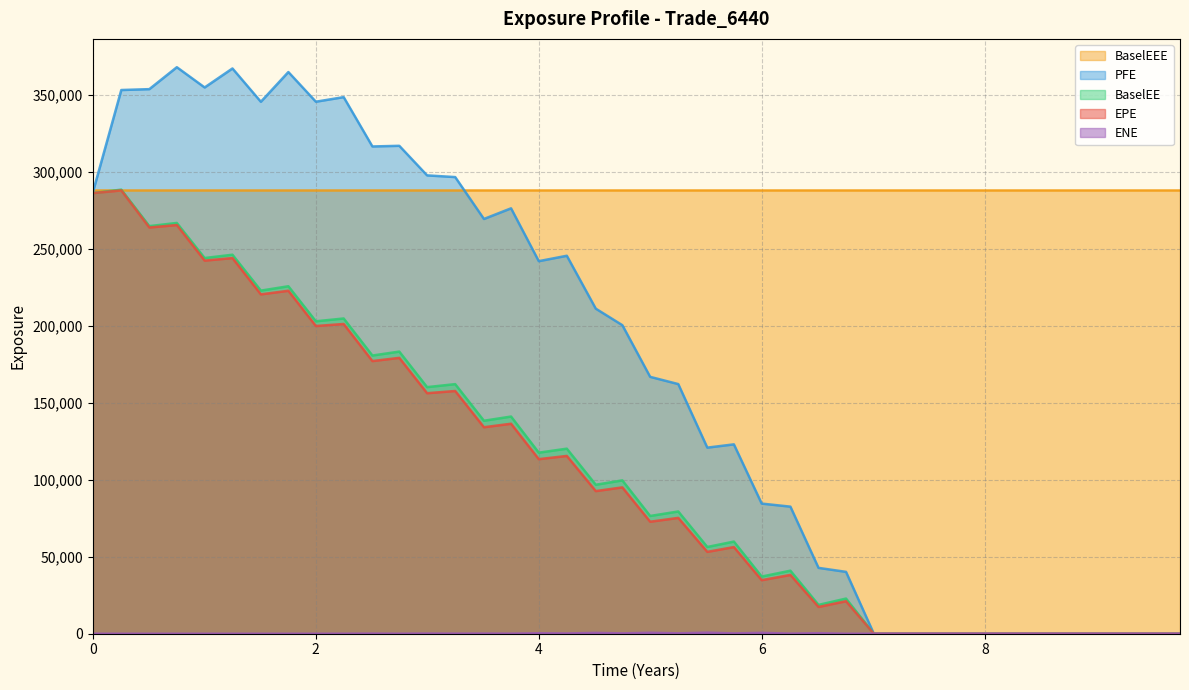

What is the spread (max minus min) of values at 0?

288317.0